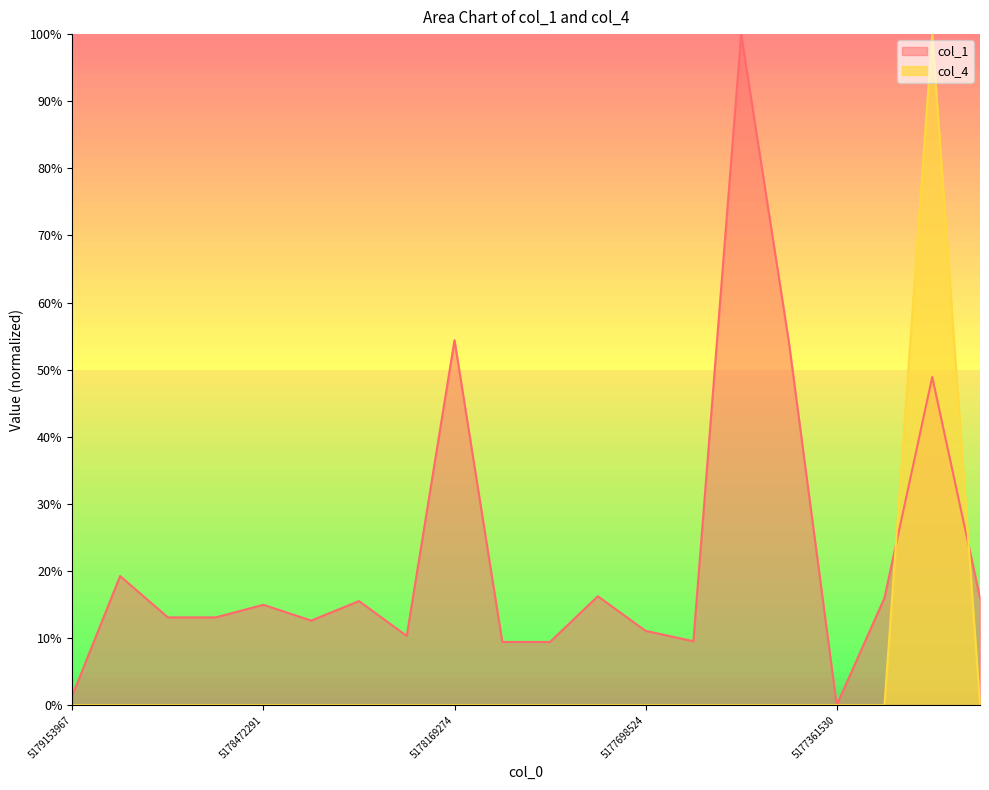

What is the total value across all series at 5179153967?

1.4